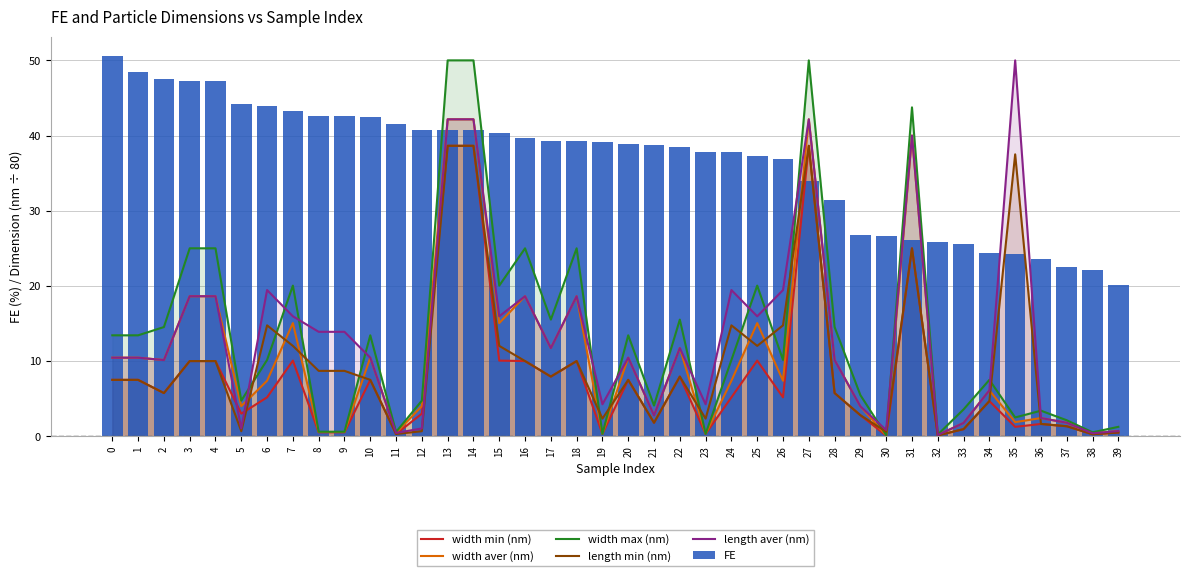

What is the sum of the width min (nm) values at 10 and 34?

12.2